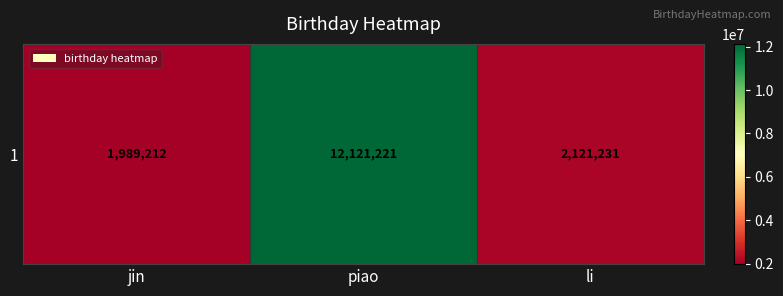

What is the greatest value displayed?

12121221